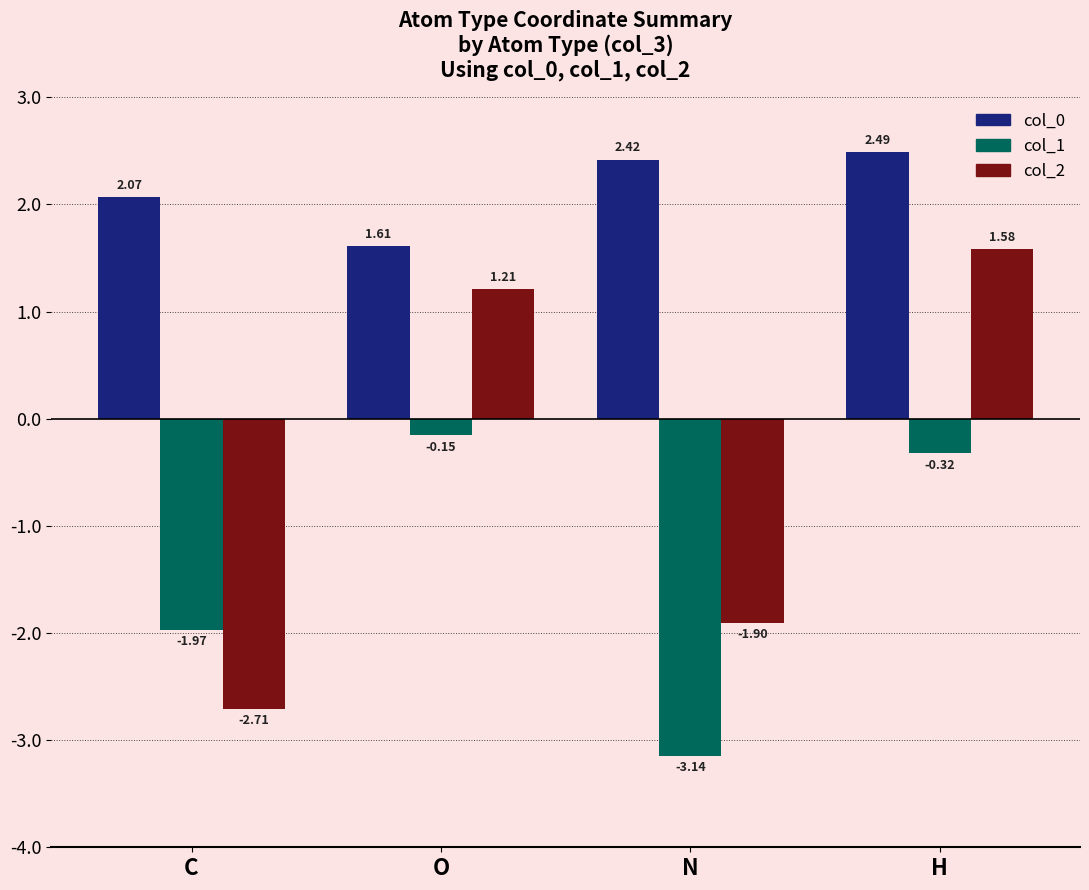

Which category has the highest value in the col_1 series?

O